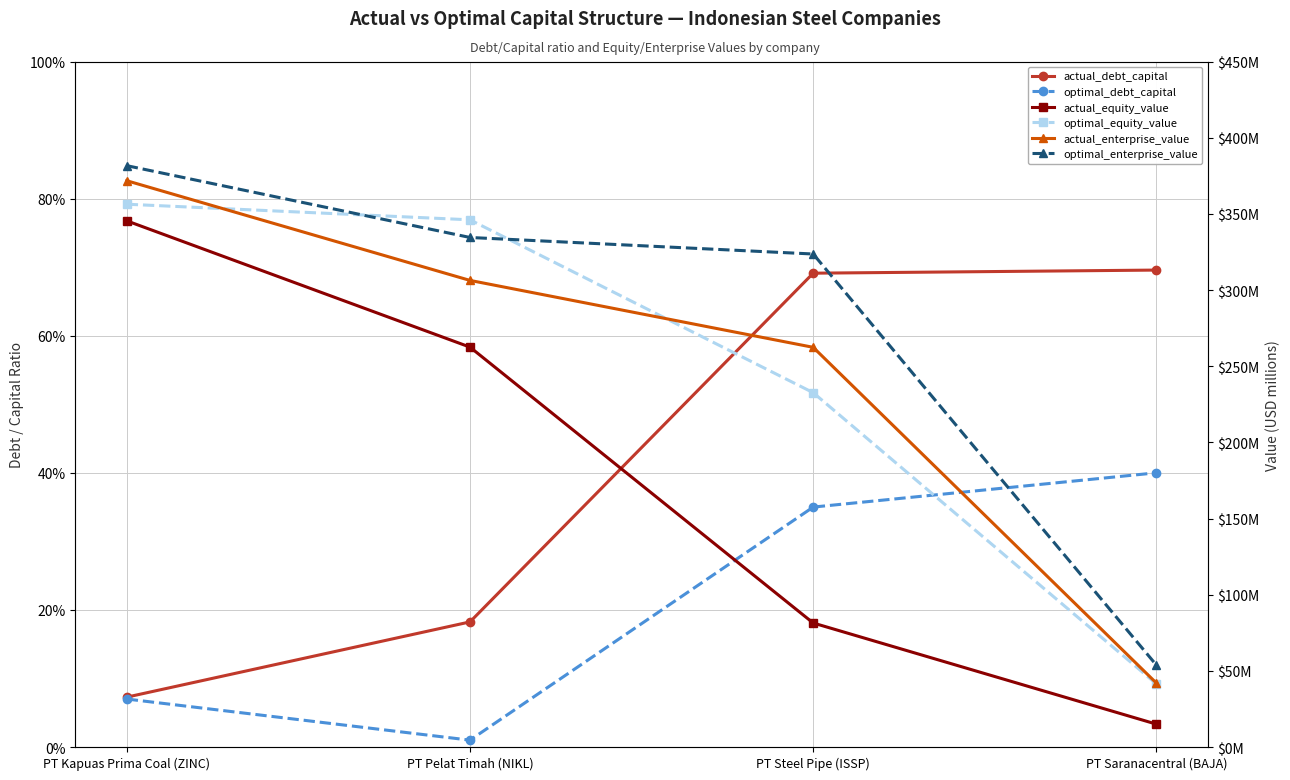

The value of actual_enterprise_value at PT Steel Pipe (ISSP) is 74.2. True or false?

False